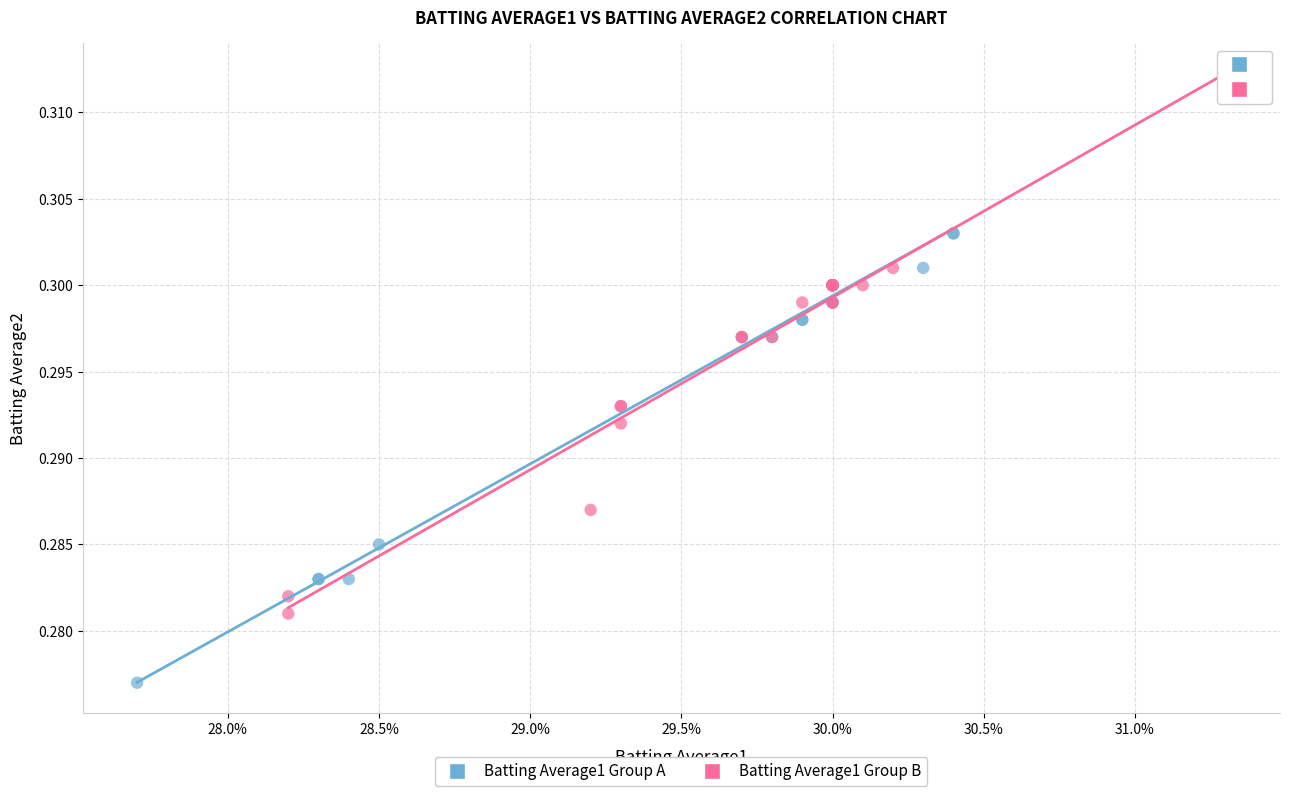

Which series has the largest Y range (max minus min)?

Batting Average1 Group B